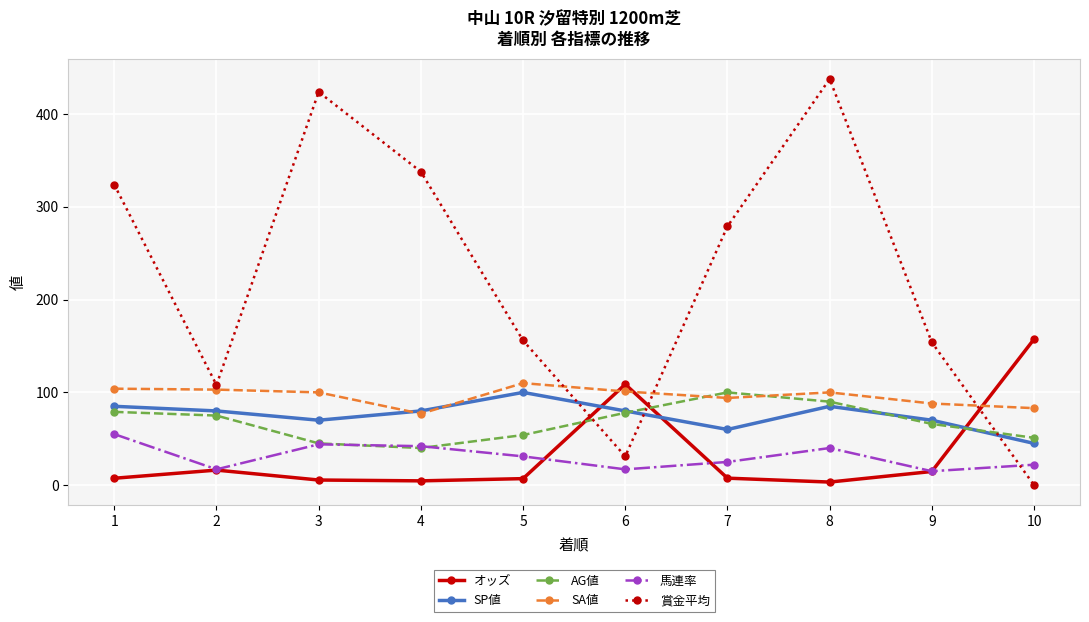

True or false: 賞金平均 has more than 1 points higher than both neighbors.

True